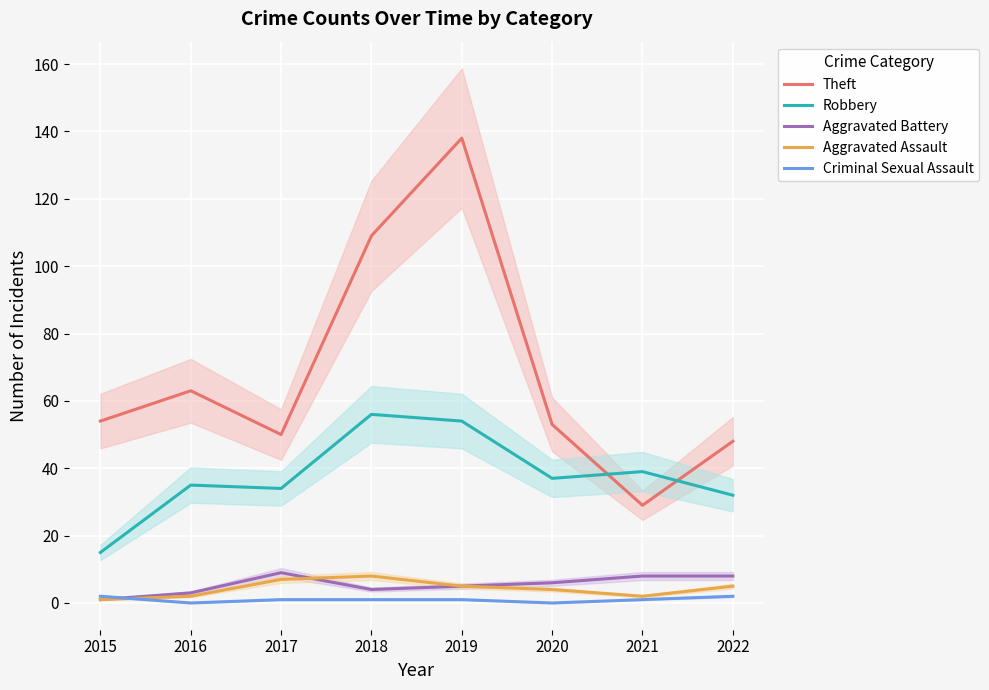

True or false: Aggravated Assault has more than 2 interior local peaks.

False